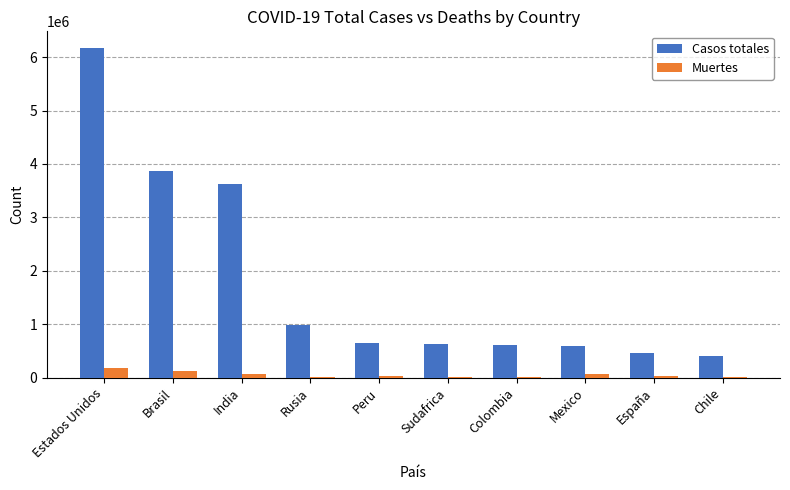

Does the chart contain stacked bars?

No